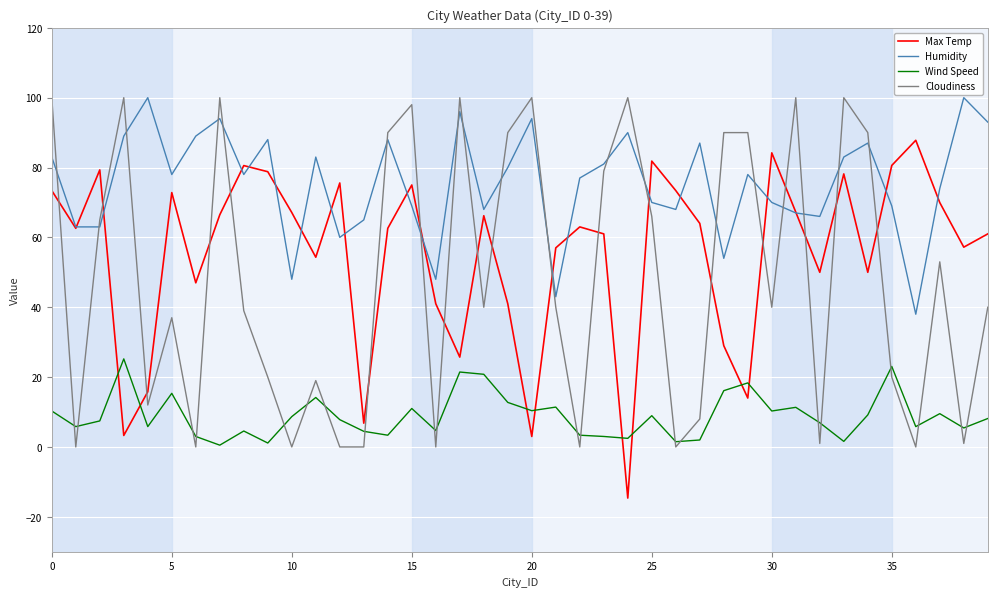

After their last crossing, which series has the higher values: Max Temp or Cloudiness?

Max Temp